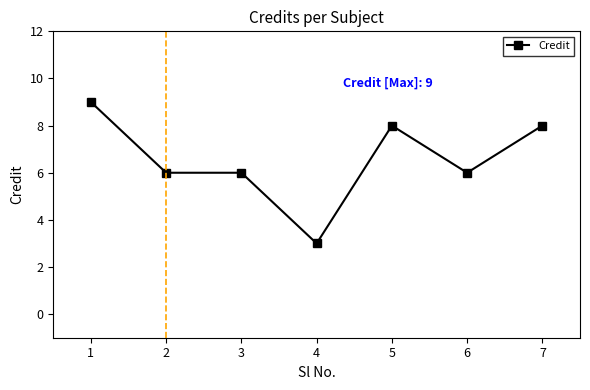

What is the value of the 5th point from the left?

8